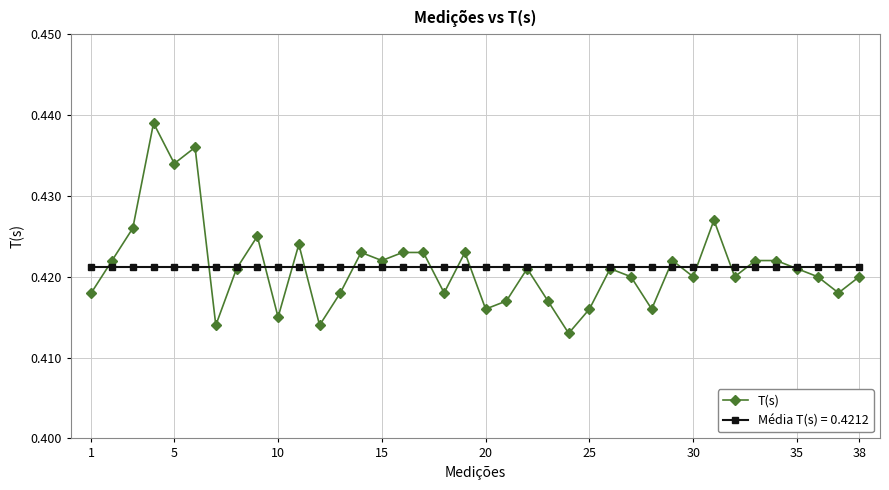

How many T(s) values are between 0 and 1?

38